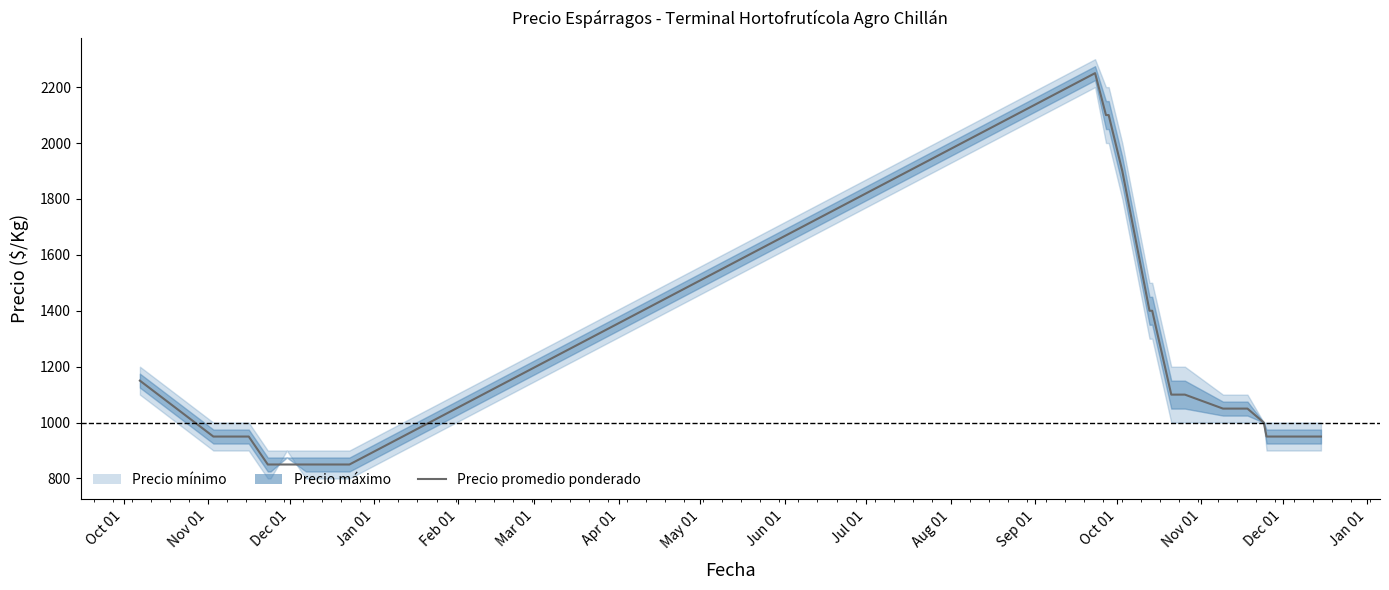

What is the label of the 4th point from the left?

Jan 01